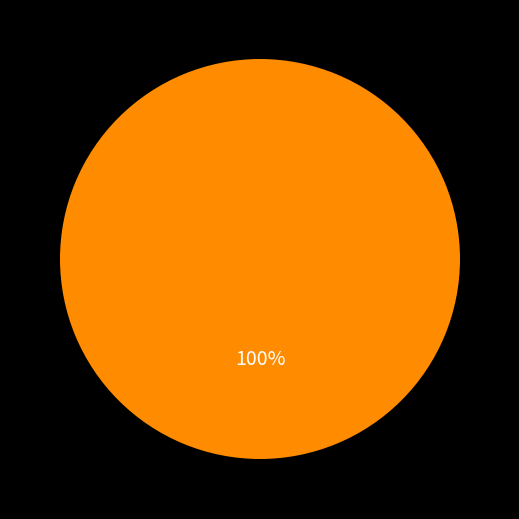

Count the number of slices in the pie.

1